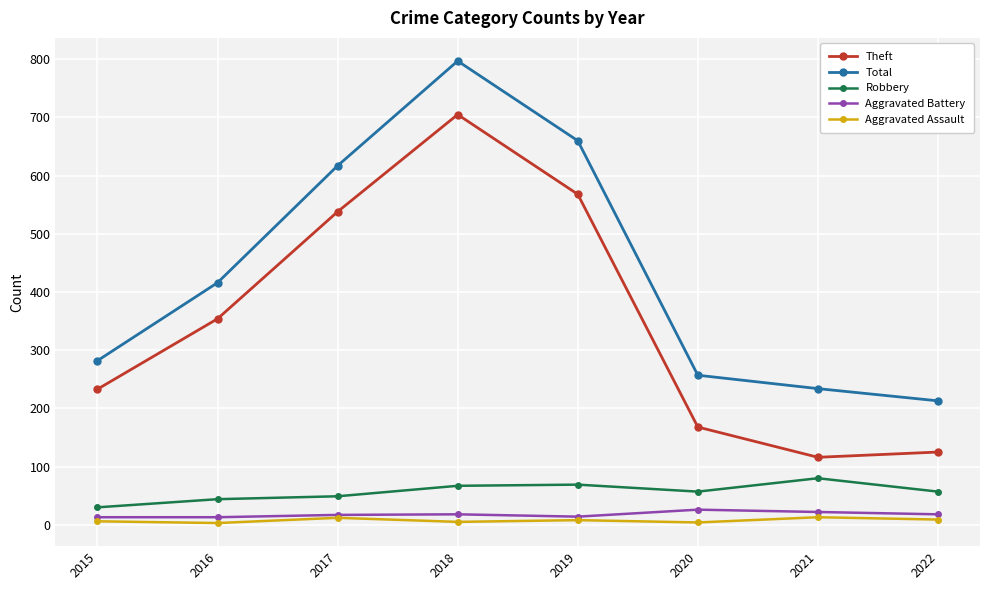

What is the greatest value displayed?

797